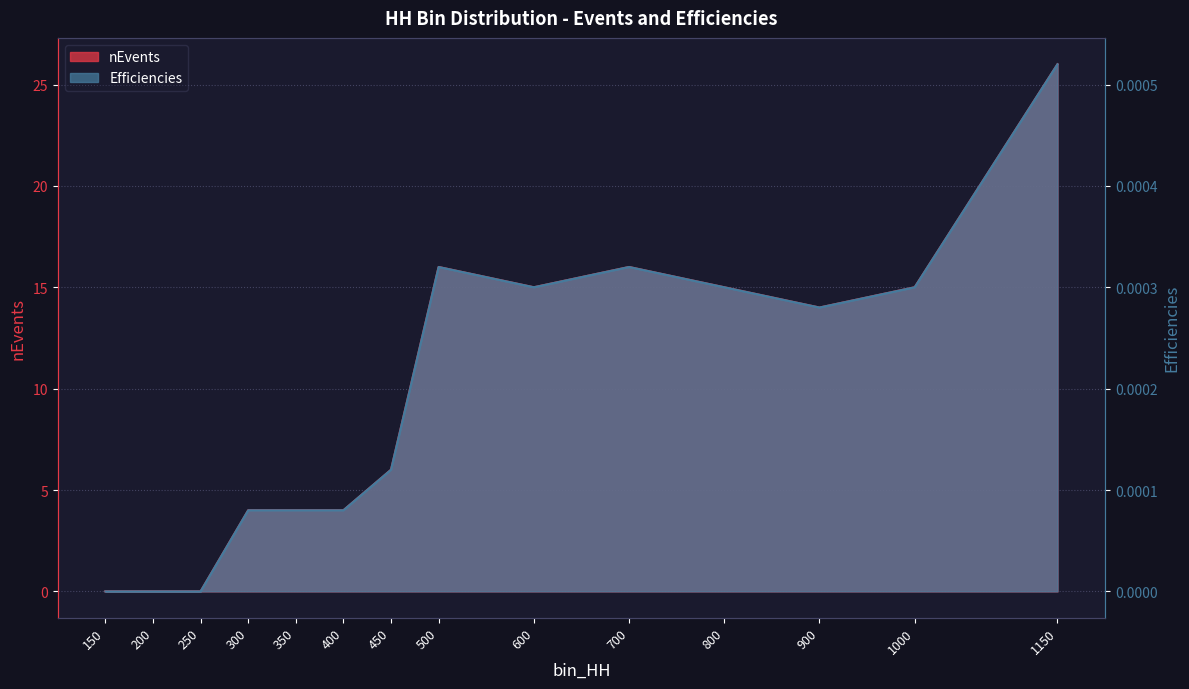

What is the average value of the nEvents series?

9.6